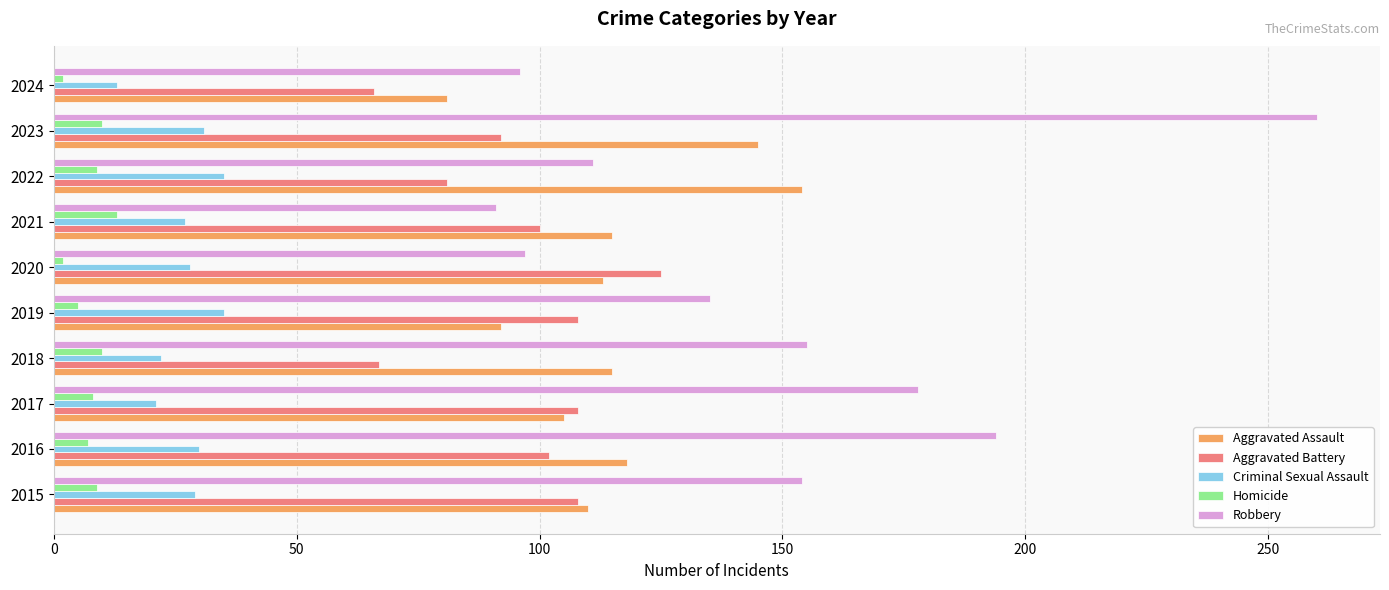

Which series has the widest spread of values?

Robbery